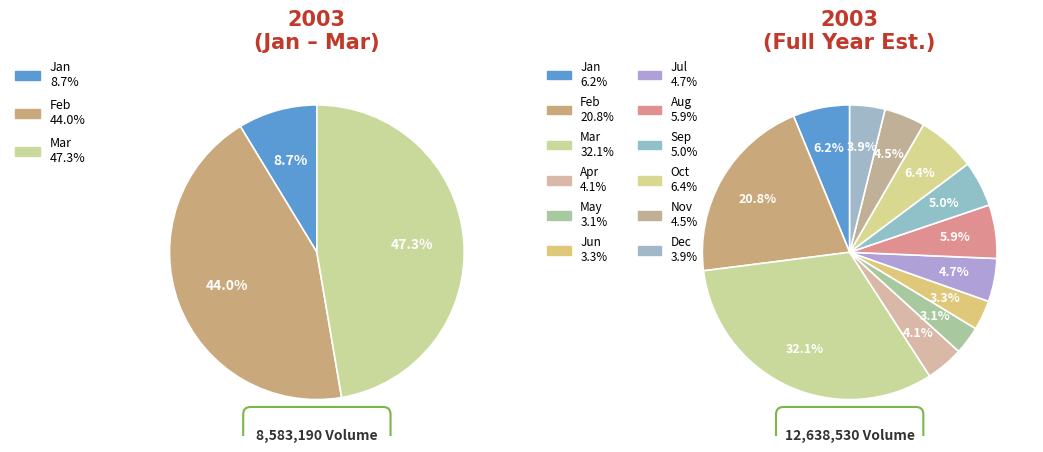

Is it true that 36 is 3% of the pie?

True